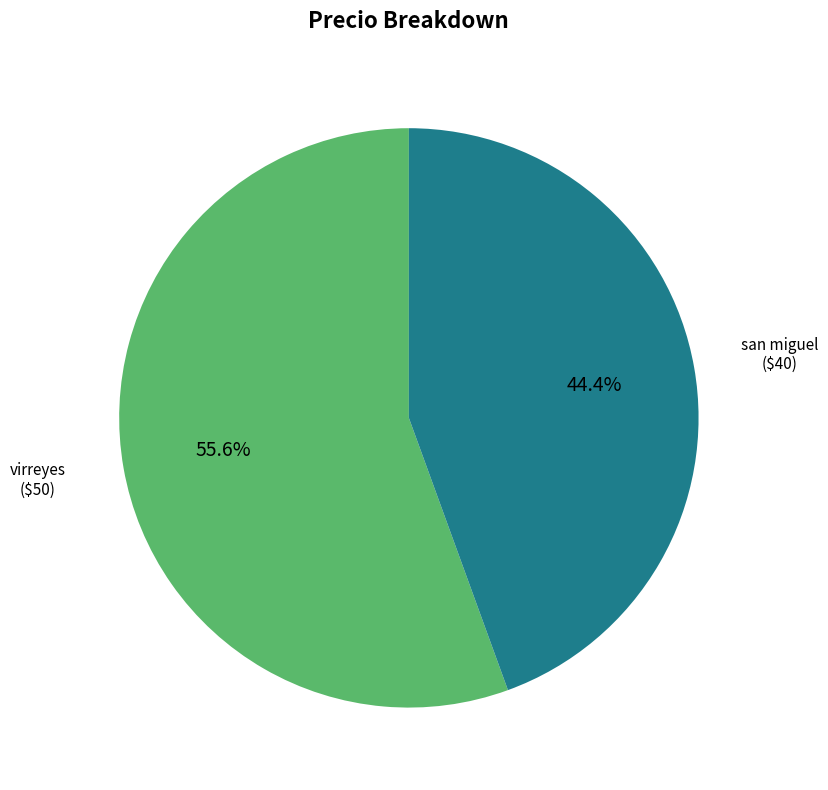

To the nearest percent, what portion does virreyes represent?

56%